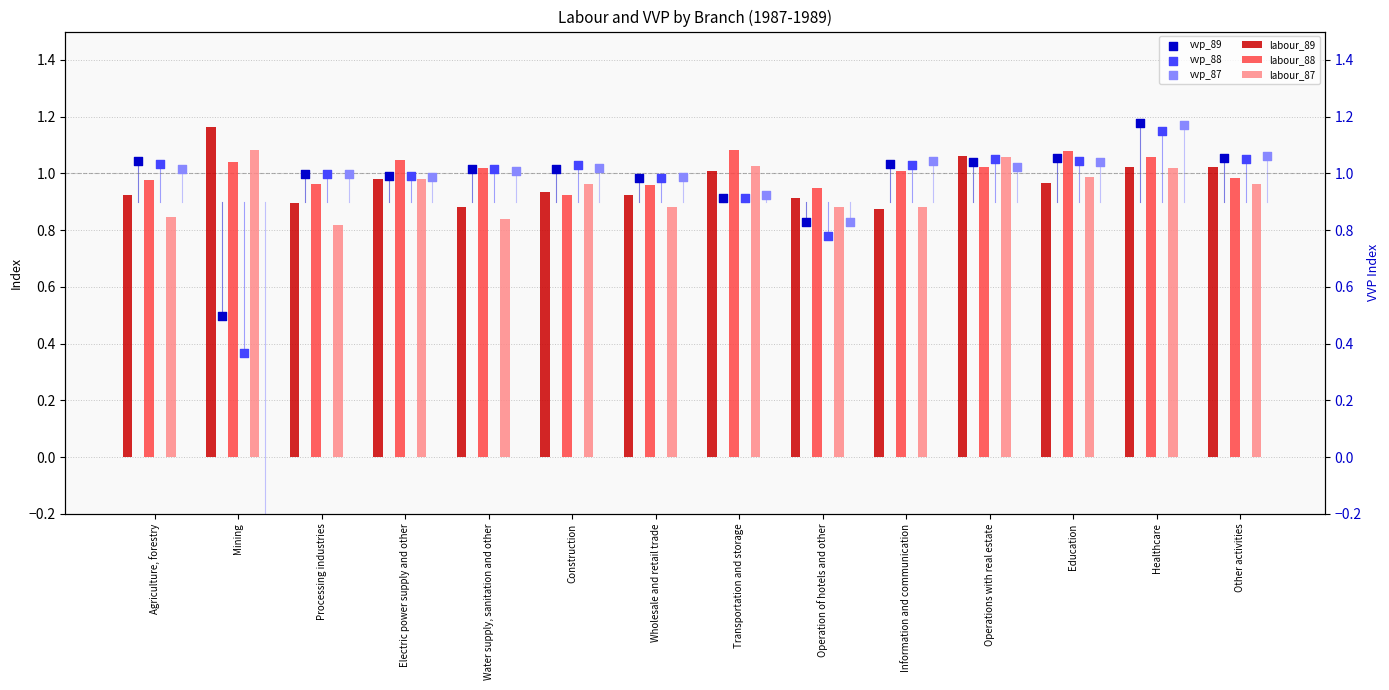

What is the total value across all series at Mining?

2.7